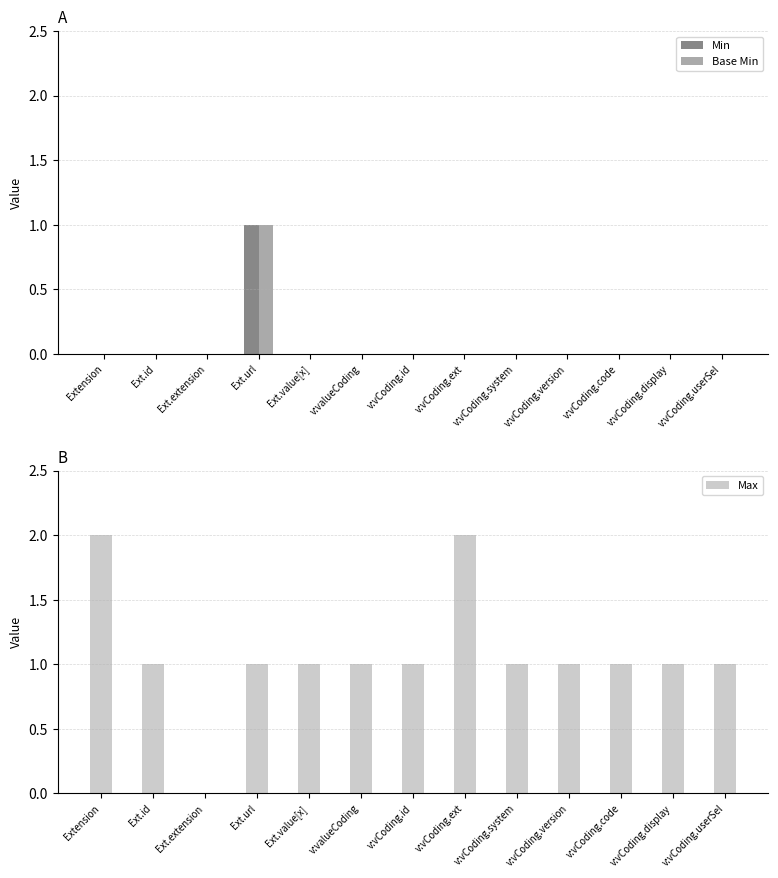

Rank the series at v:vCoding.id from highest to lowest value.

Max, Min, Base Min